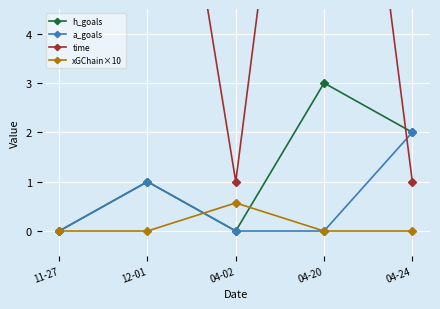

Read the h_goals value at 12-01.

1.0